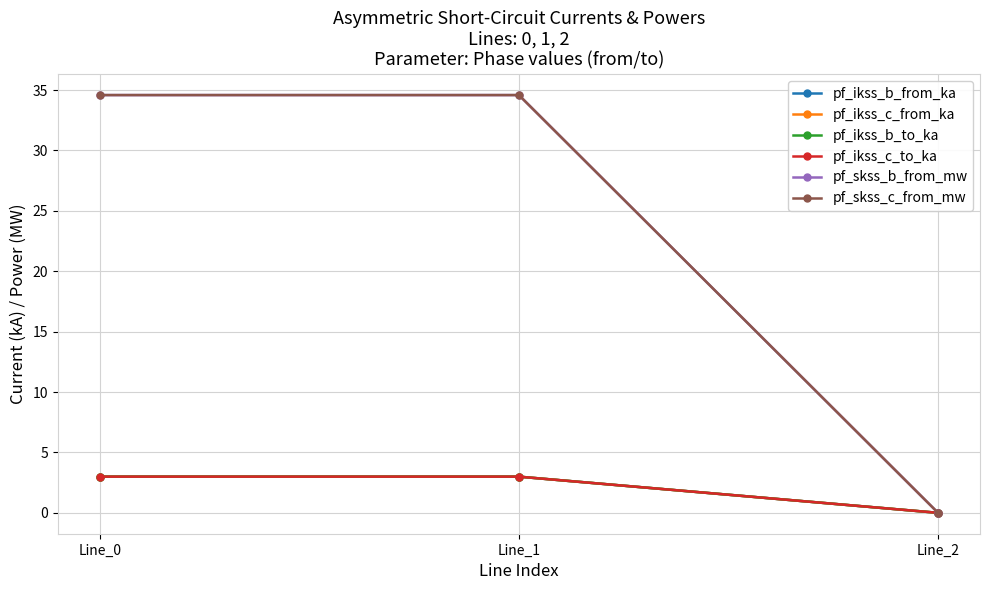

What is the difference between the highest and lowest values at Line_1?

31.6